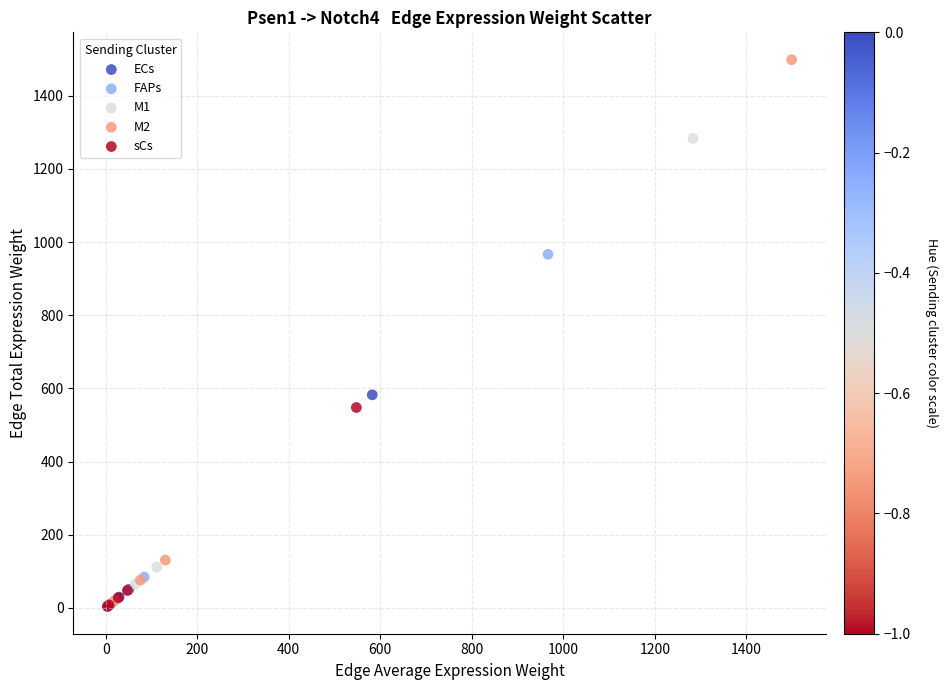

Which series has the widest spread of Y values?

M2